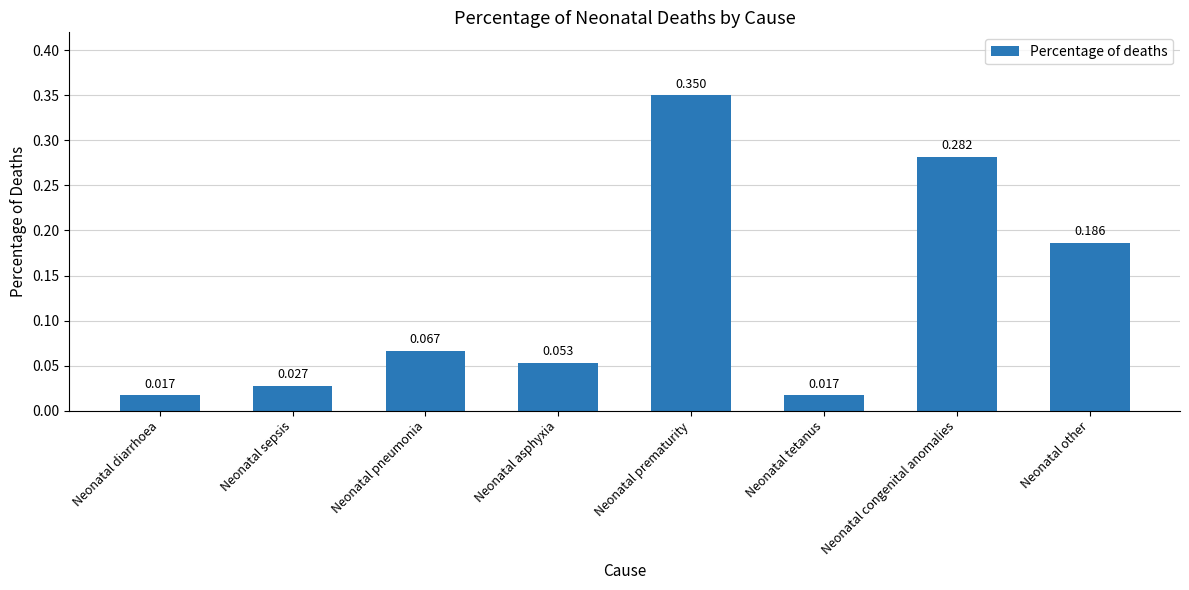

Which has a higher value, Neonatal other or Neonatal diarrhoea?

Neonatal other